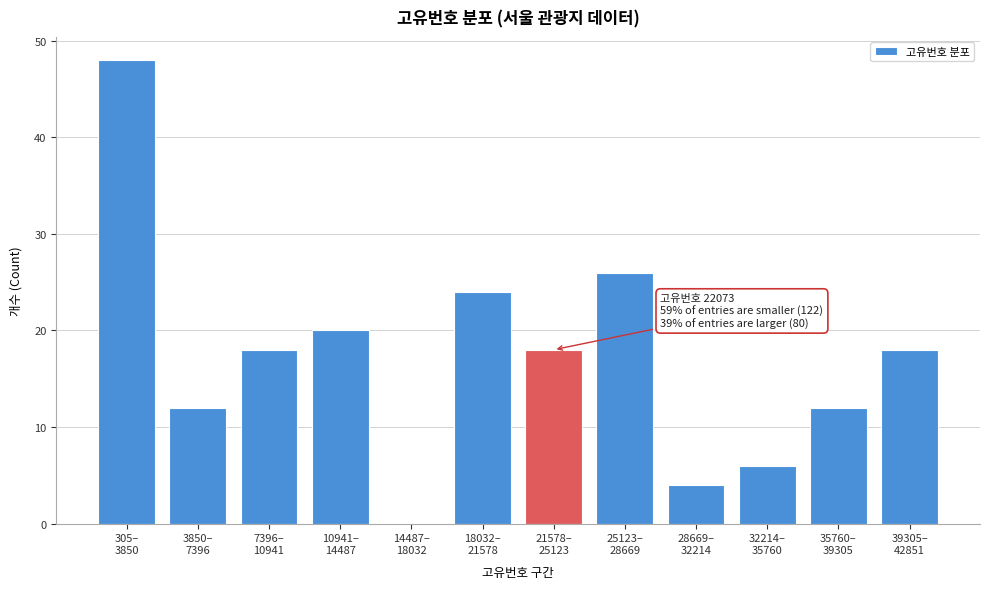

What is the maximum value shown in the chart?

48